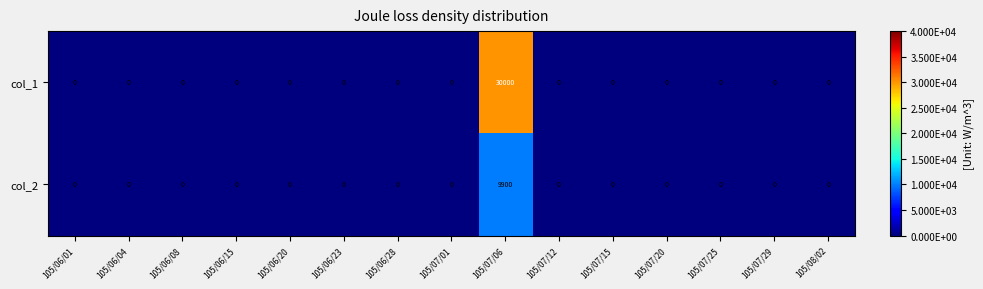

List the series in order of their peak value, lowest first.

col_2, col_1